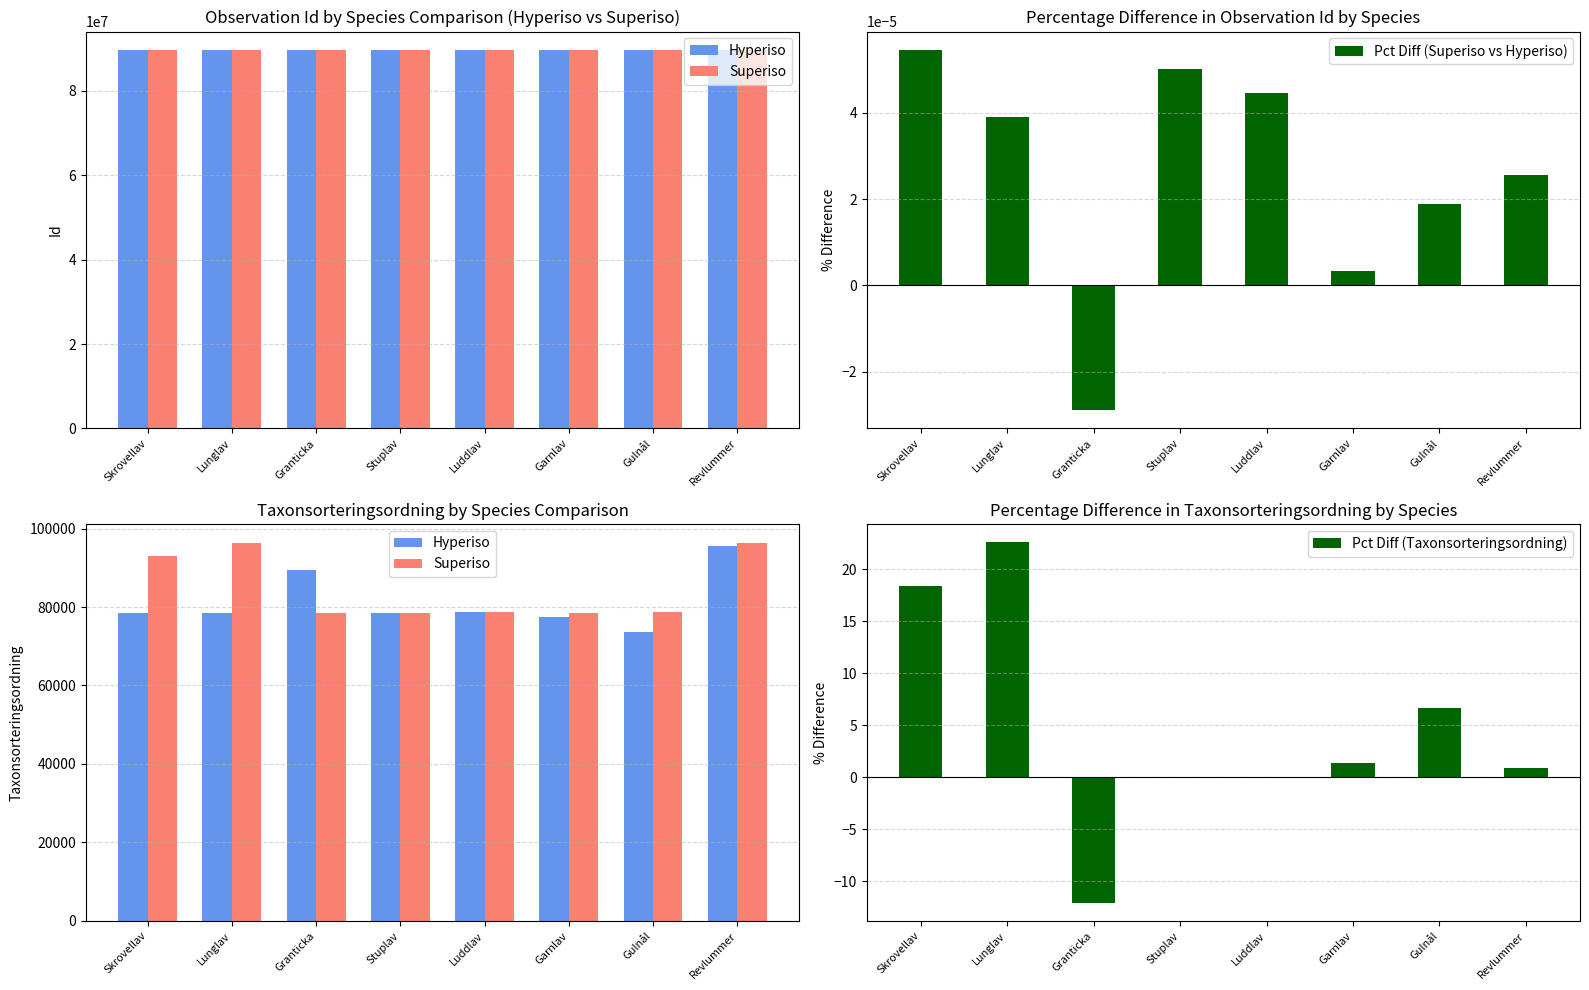

At which label does Pct Diff (Superiso vs Hyperiso) first exceed 0?

Skrovellav